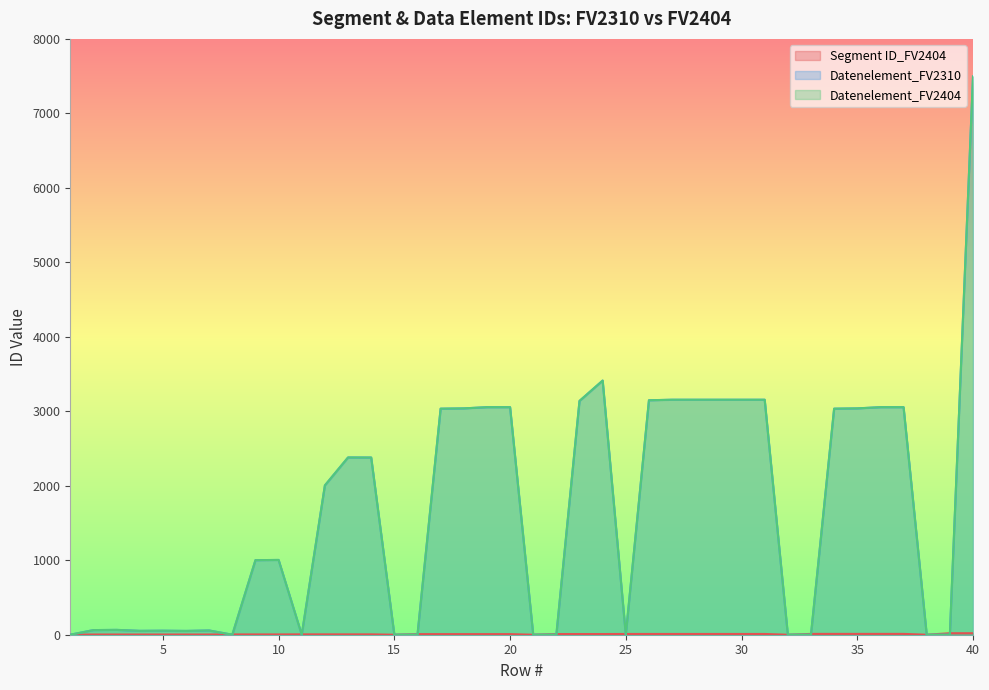

How many times do Datenelement_FV2404 and Segment ID_FV2404 cross each other?

10